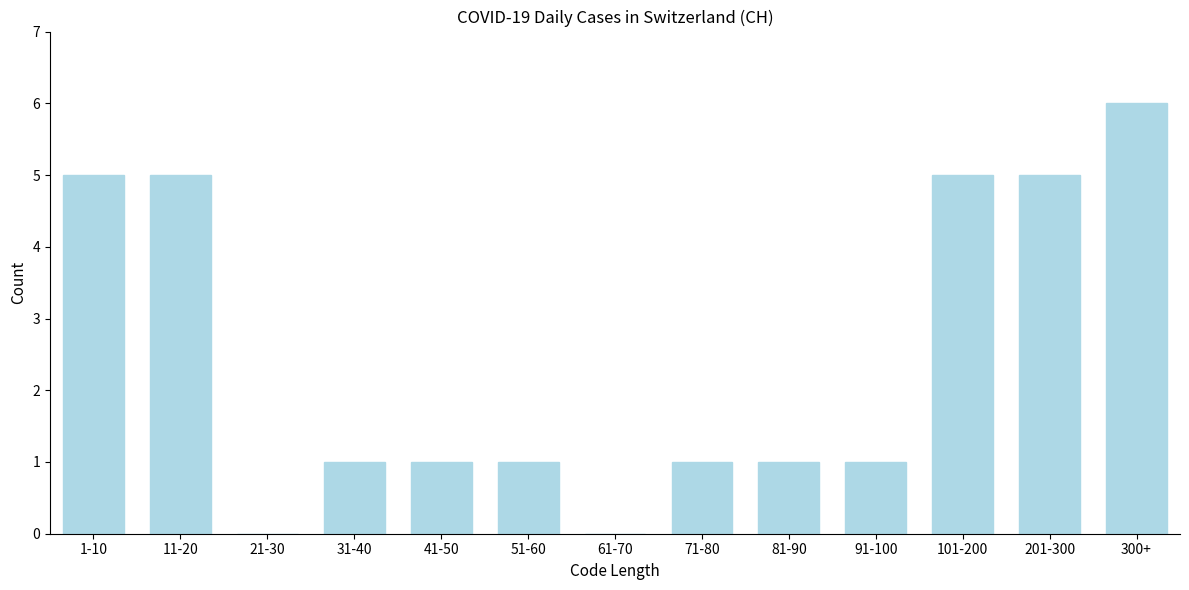

Reading left to right, transcribe all the data shown in this chart.

1-10=5	11-20=5	21-30=0	31-40=1	41-50=1	51-60=1	61-70=0	71-80=1	81-90=1	91-100=1	101-200=5	201-300=5	300+=6